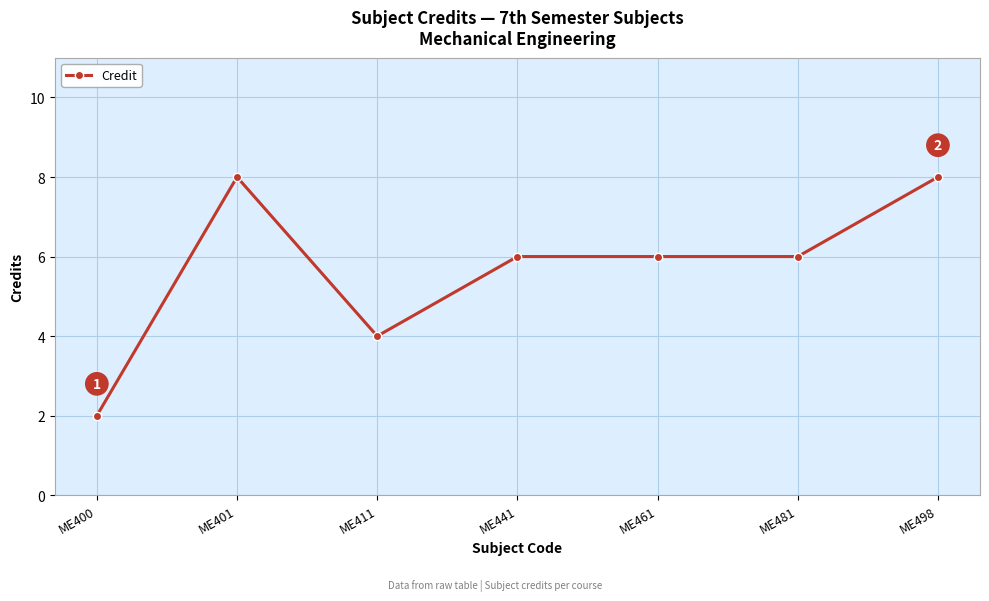

True or false: the data shows 6 at ME461.

True